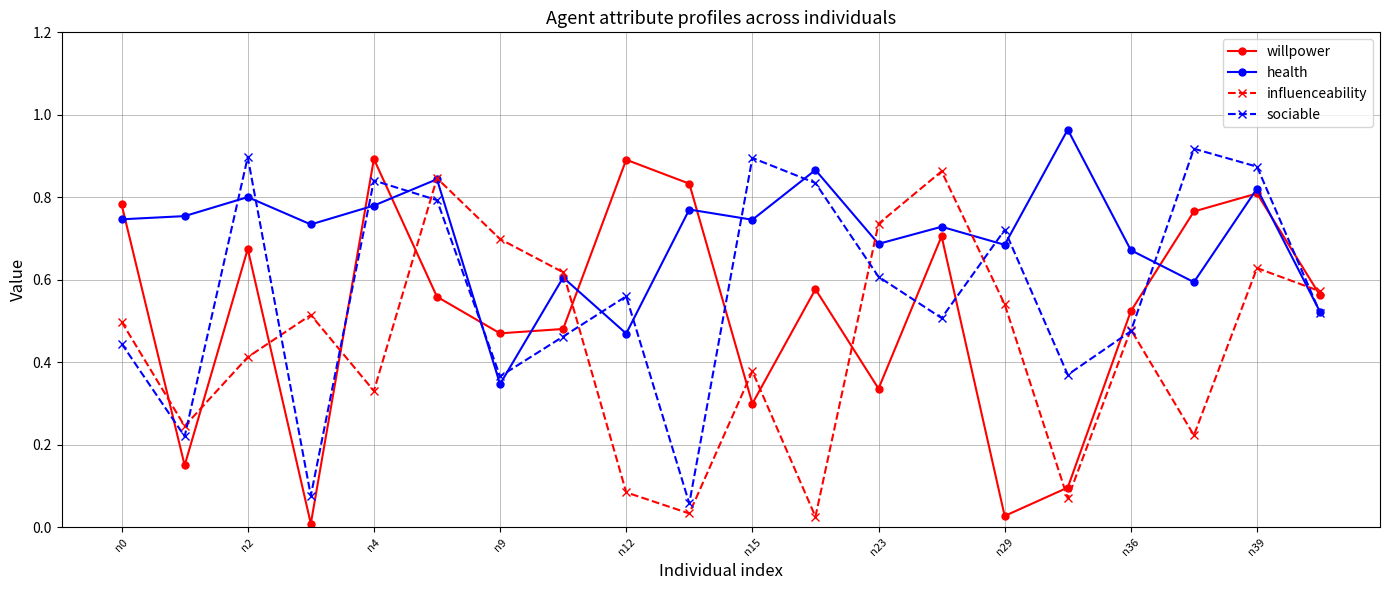

List the series in order of their overall mean, highest first.

health, sociable, willpower, influenceability